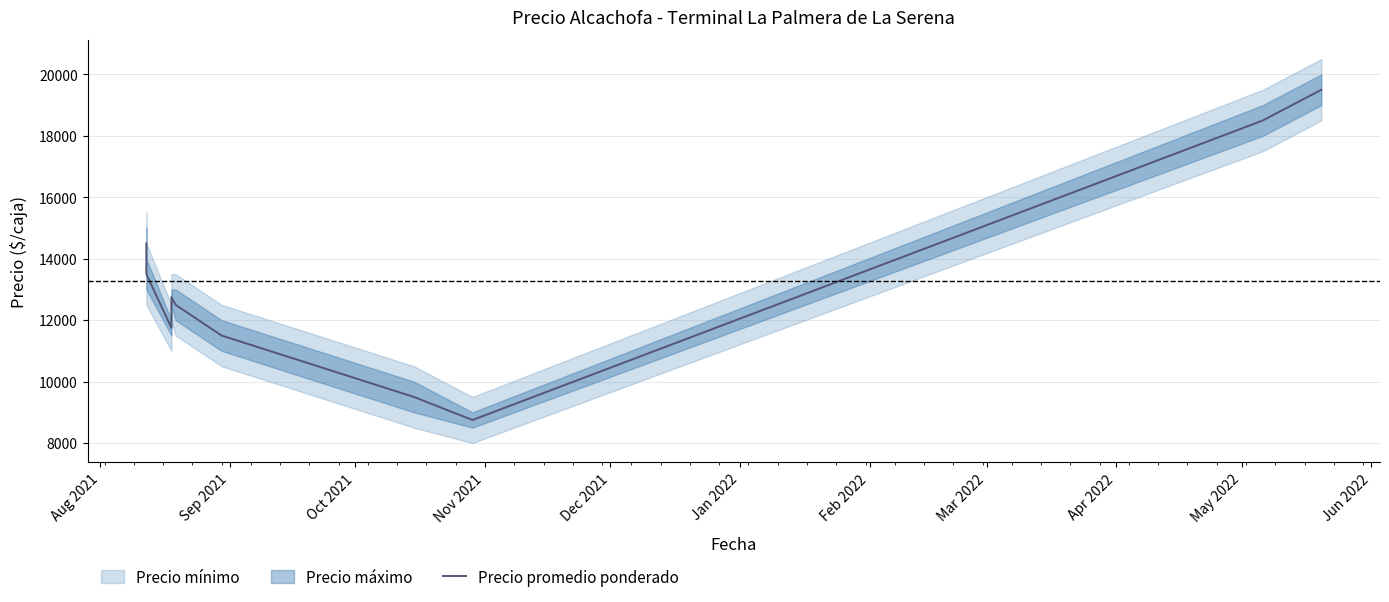

The value at Sep 2021 is 20953. True or false?

False